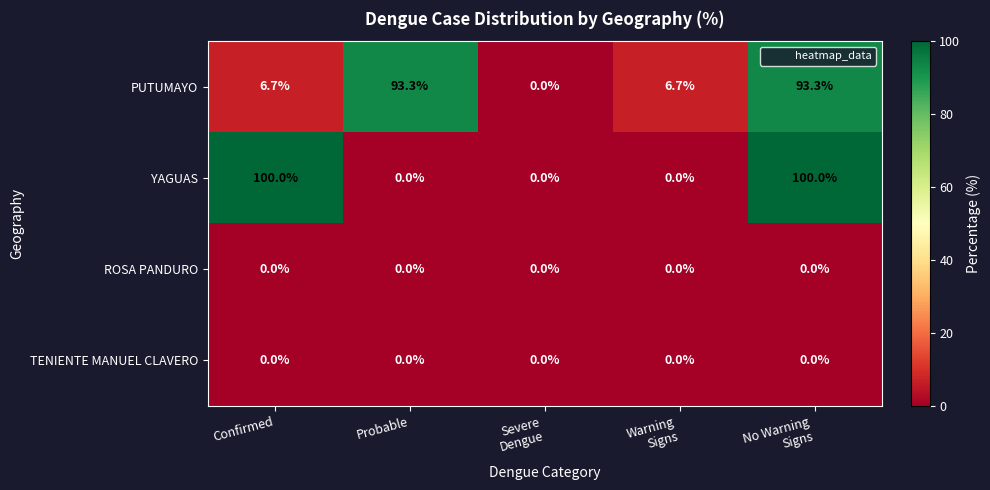

What is the difference between the highest and lowest values at Probable?

93.3